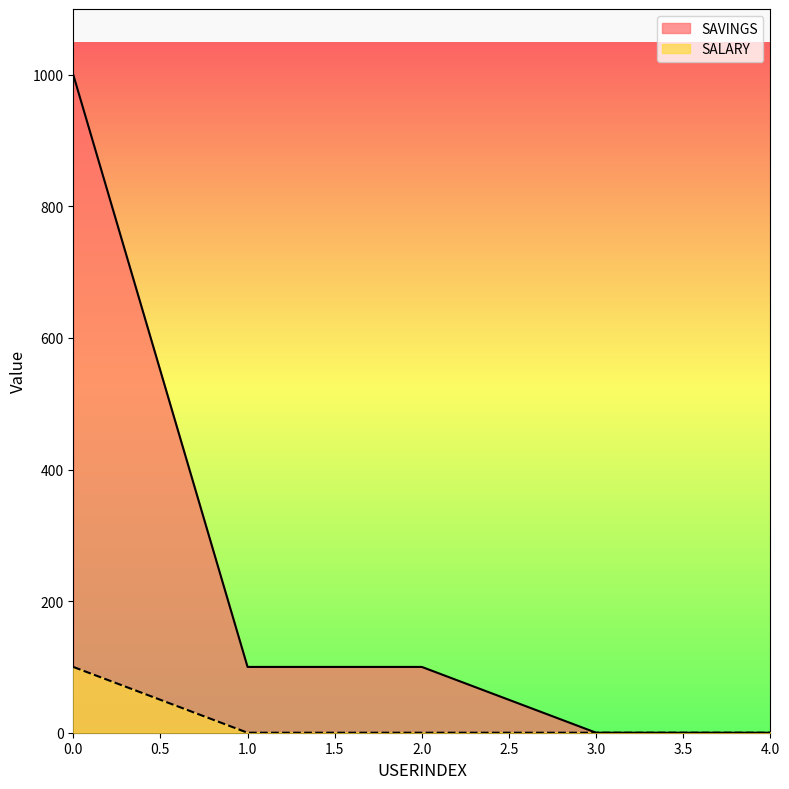

What is the value of the SAVINGS point at the 2nd from the left?

100